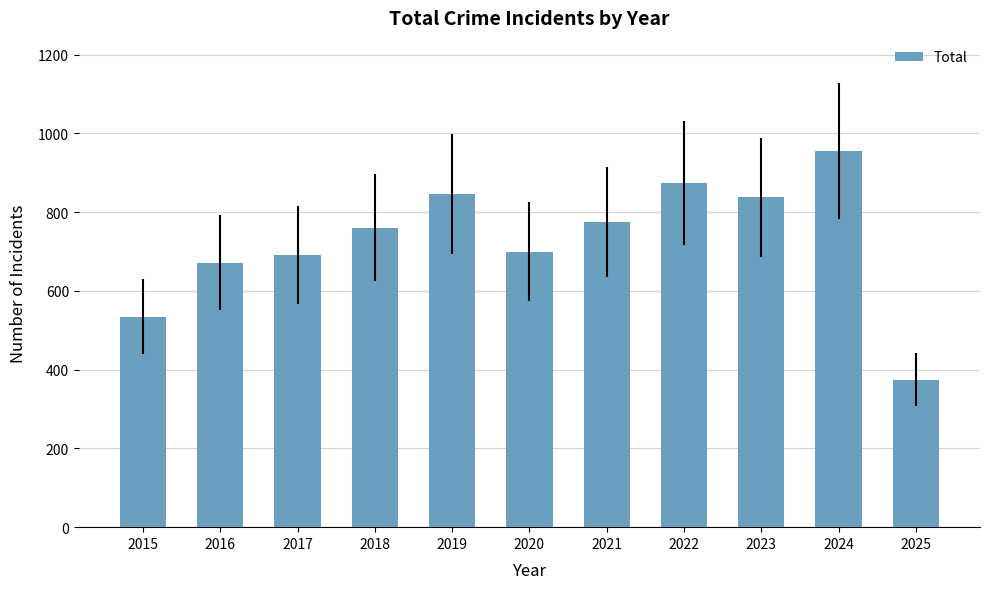

What is the smallest value displayed?

374